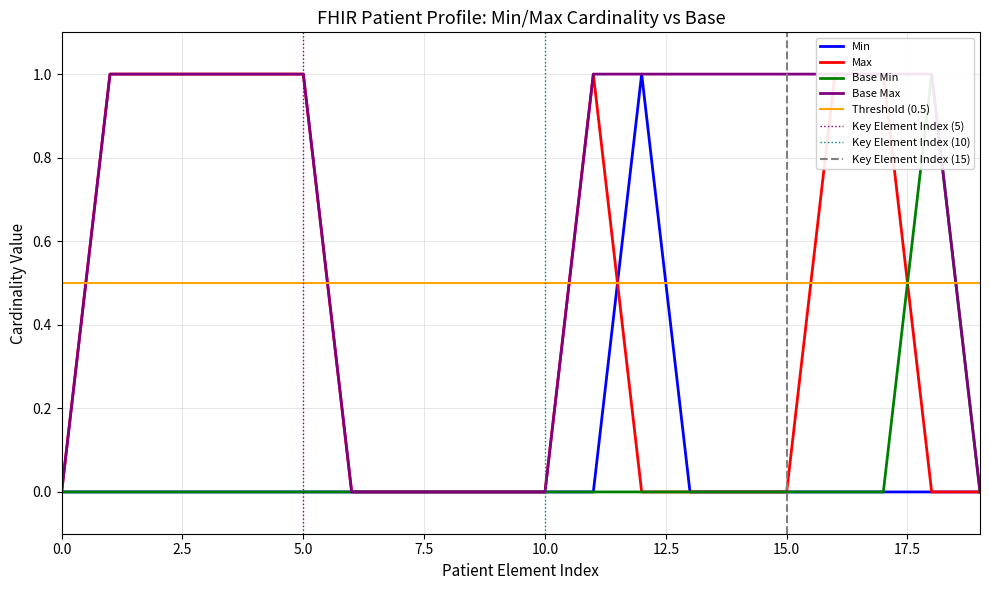

The value of Base Max at 0.0 is 0. True or false?

True